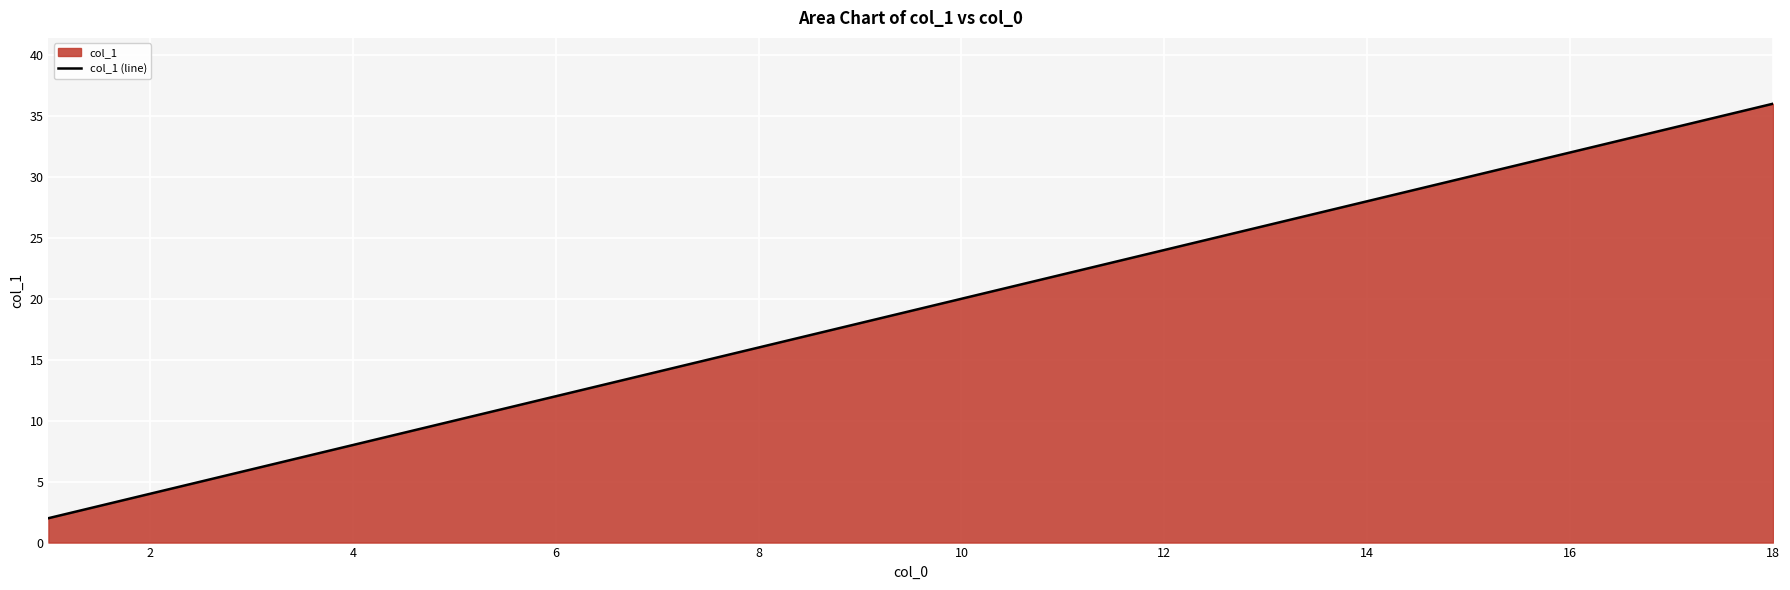

The chart shows a value of 32 at 16. True or false?

True